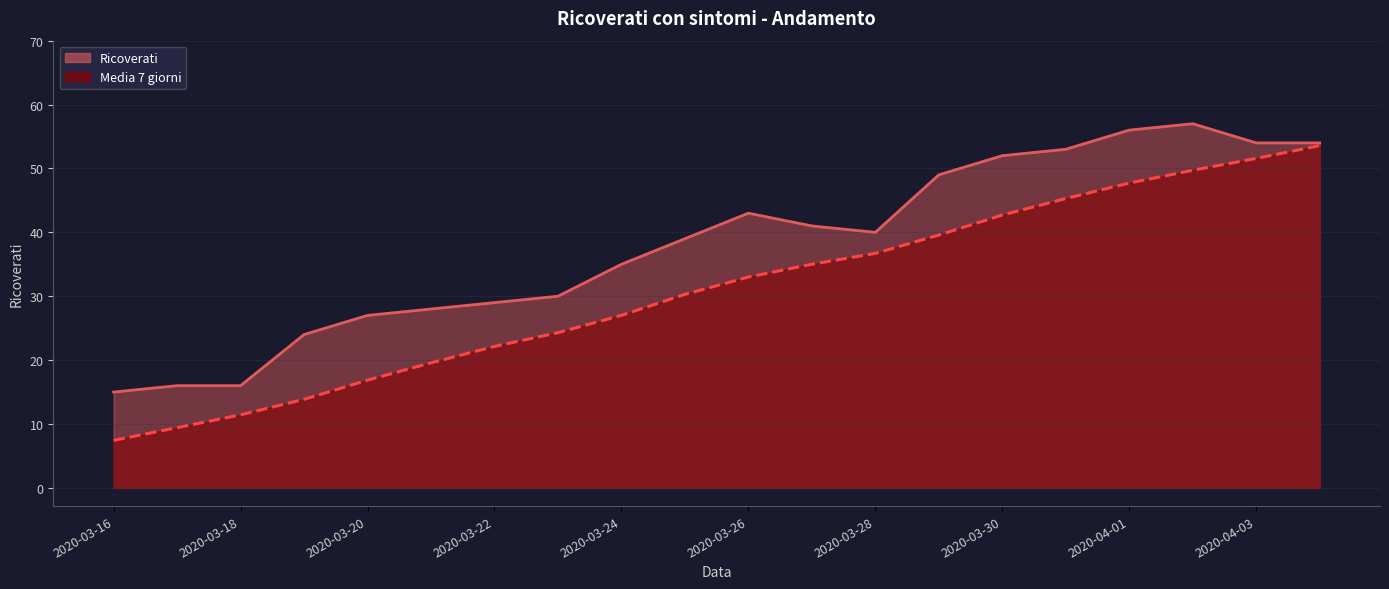

How many lines are shown in the chart?

2